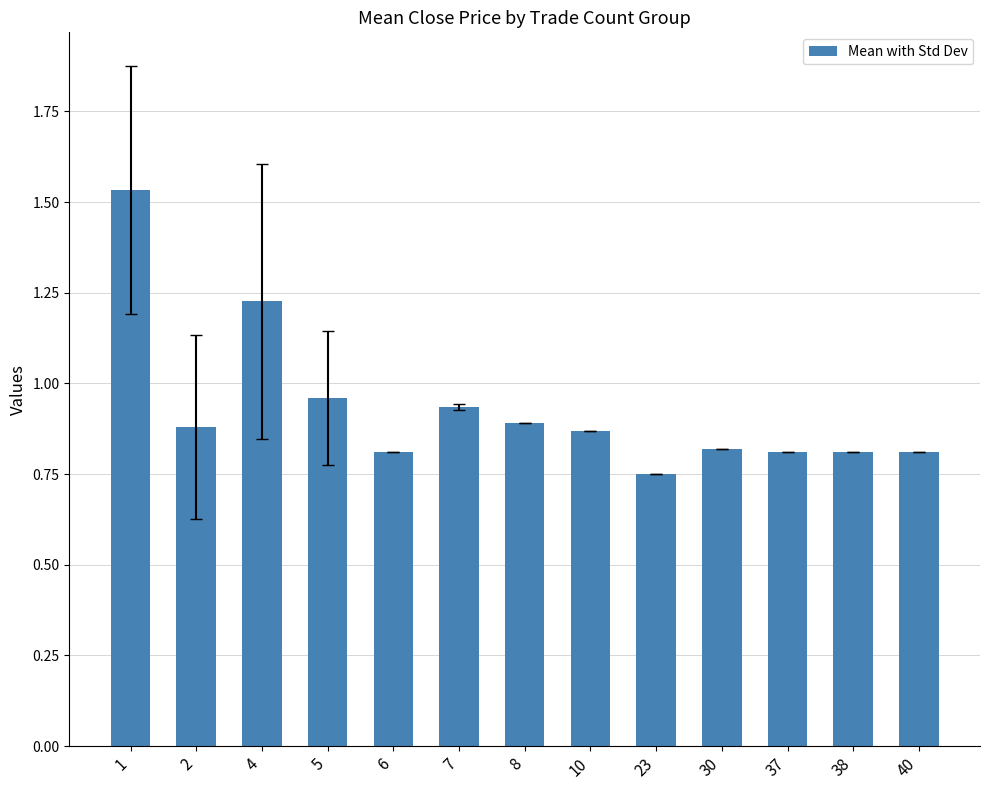

The value at 5 is 0.2. True or false?

False